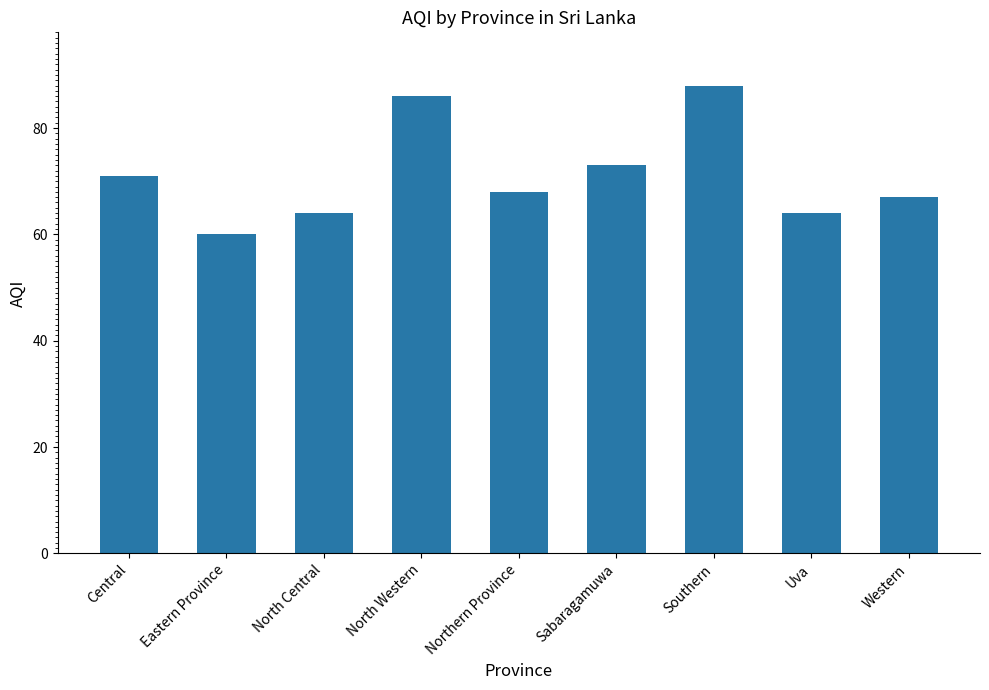

Which has a higher value, Central or Southern?

Southern